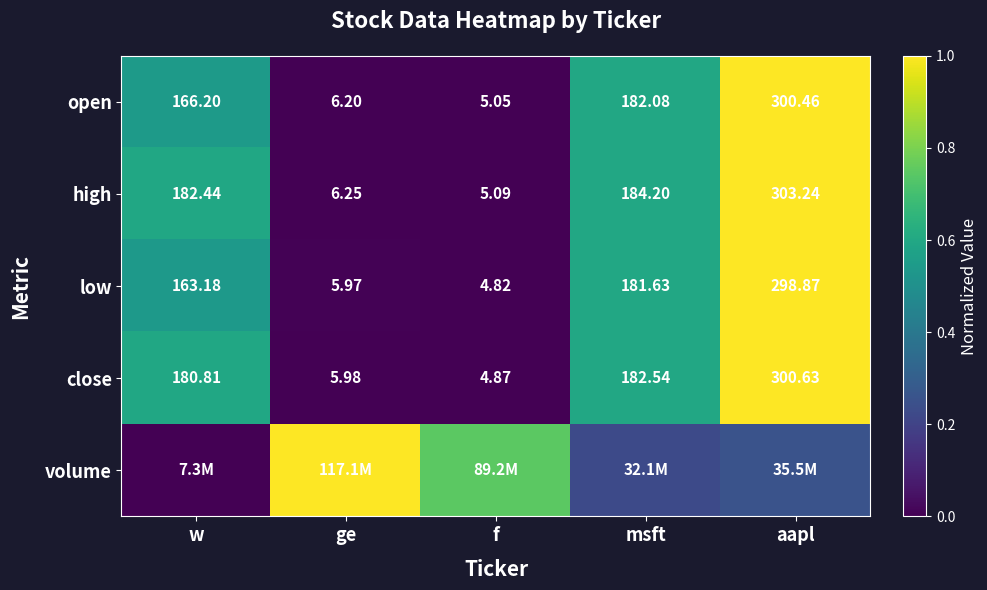

At which label does close first exceed 180?

w